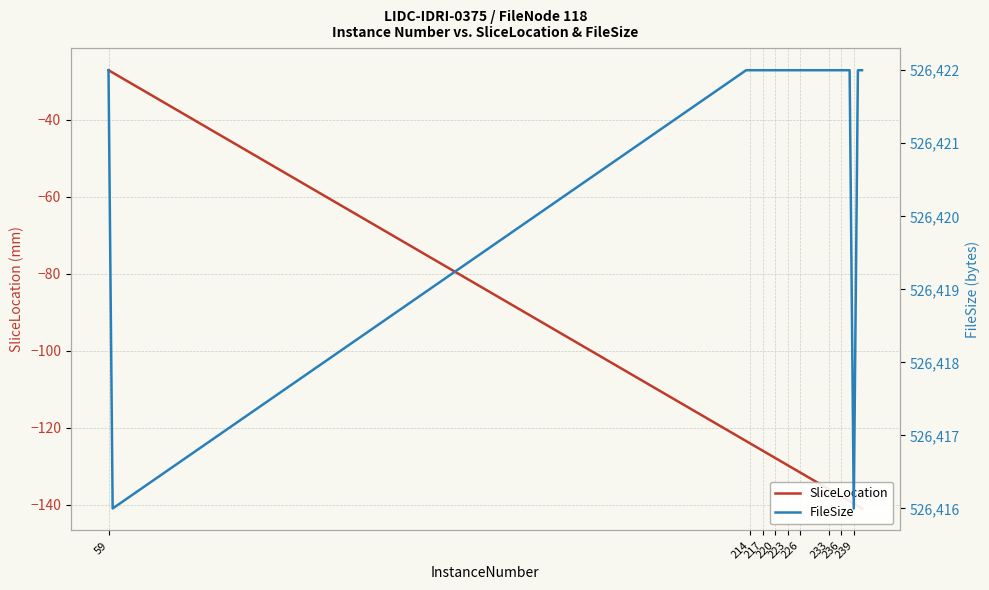

At which category is the sum across all series the highest?

59